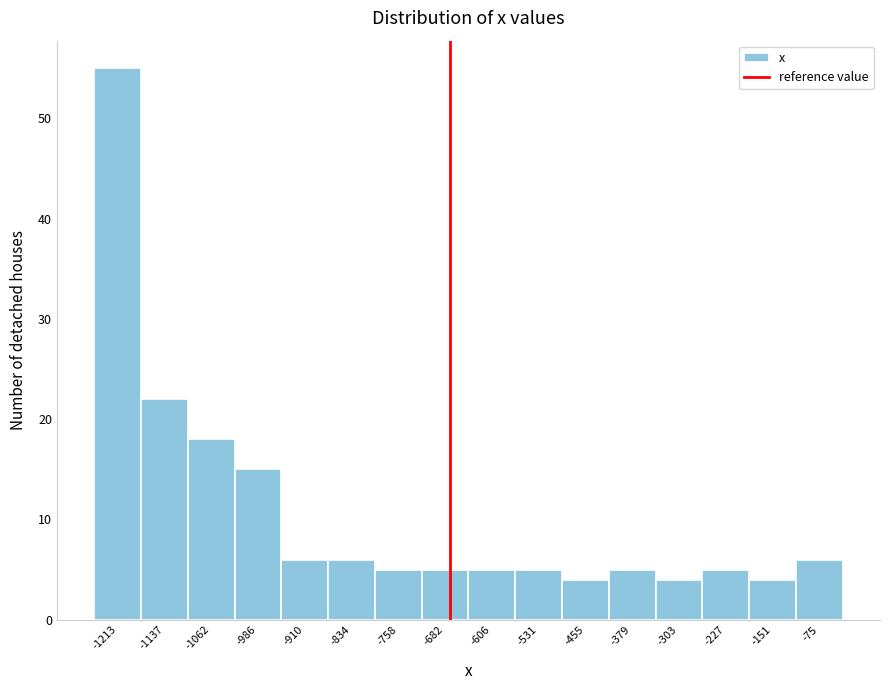

Reading left to right, list all the values displayed in this chart.

-1213=55	-1137=22	-1062=18	-986=15	-910=6	-834=6	-758=5	-682=5	-606=5	-531=5	-455=4	-379=5	-303=4	-227=5	-151=4	-75=6